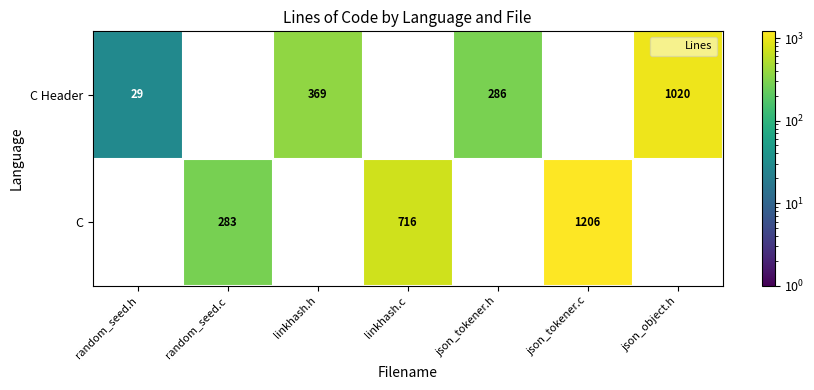

At how many categories does at least one series exceed 164?

6